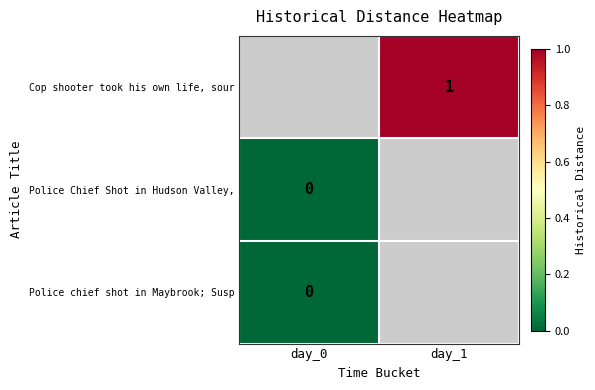

Count the number of categories in the chart.

2